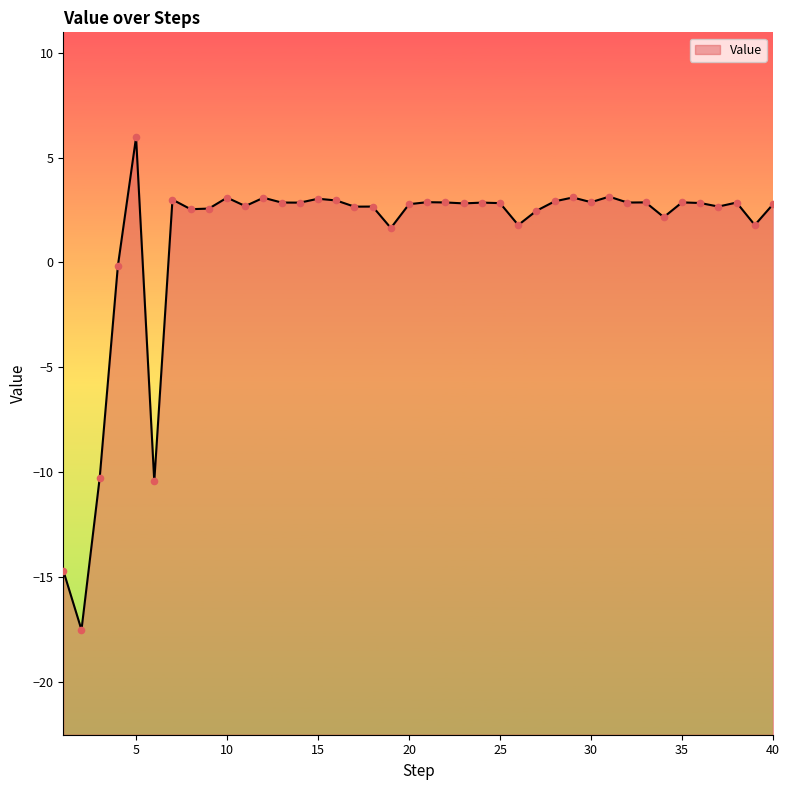

What is the change in value from 5 to 34?

-3.8